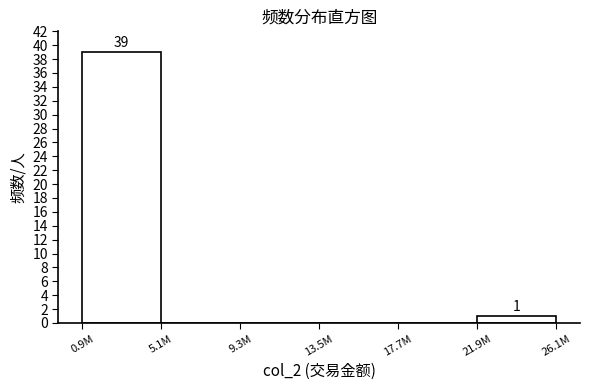

Reading left to right, what are all the values shown in this chart?

0.9M=39	5.1M=0	9.3M=0	13.5M=0	17.7M=0	21.9M=1